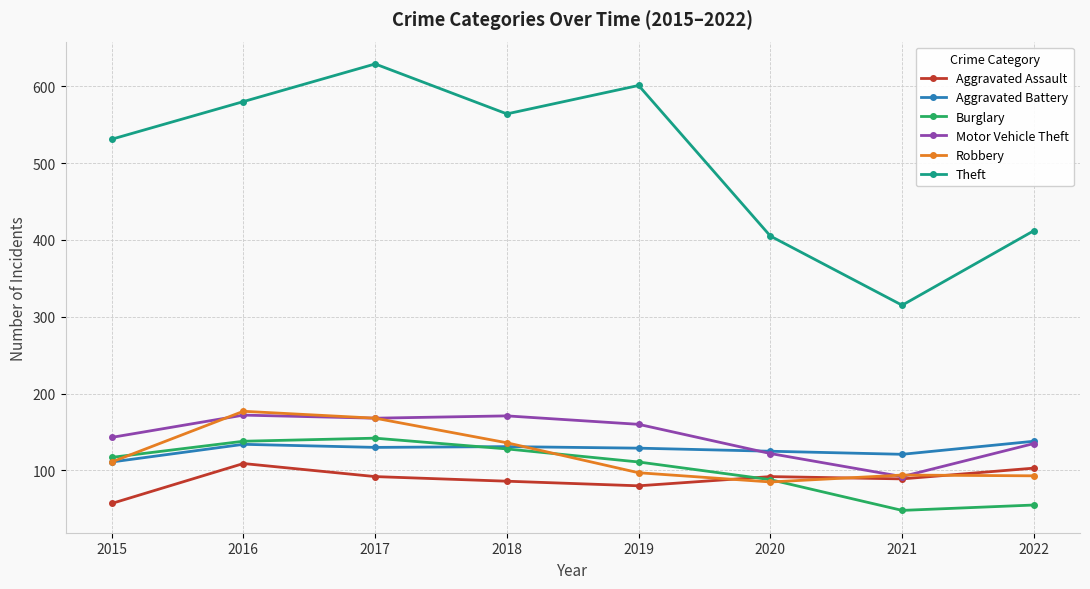

What is the difference between the highest and lowest values at 2019?

521